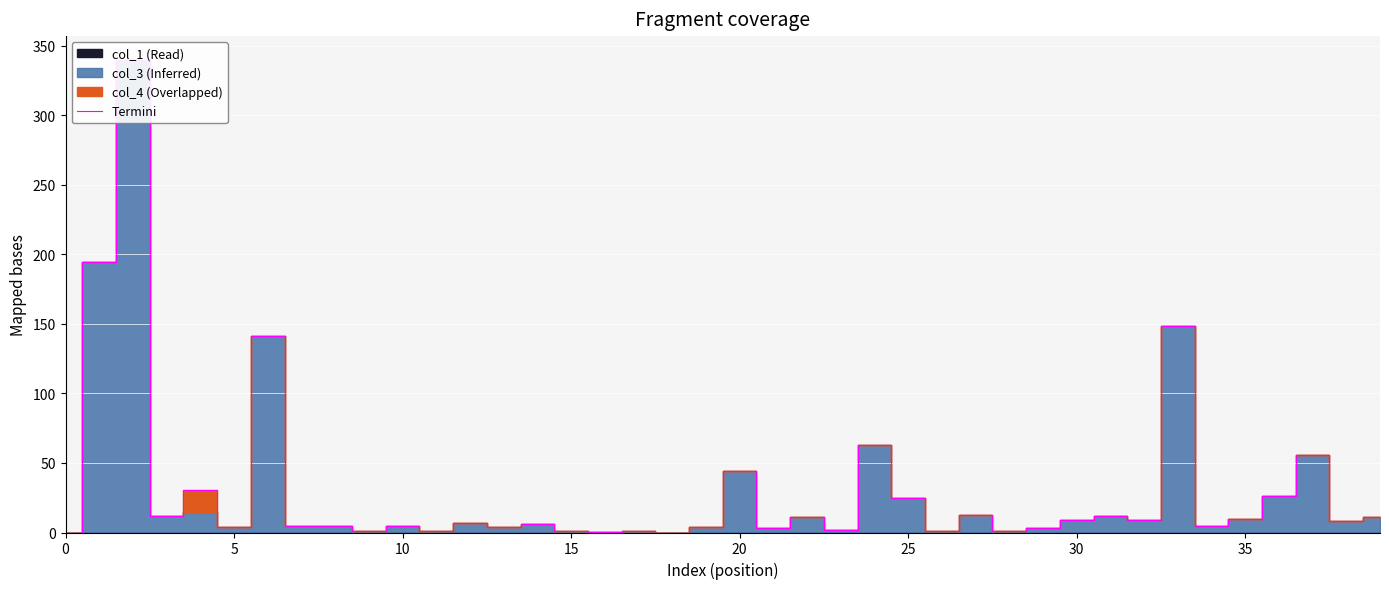

What is the sum of all values?

1222.7